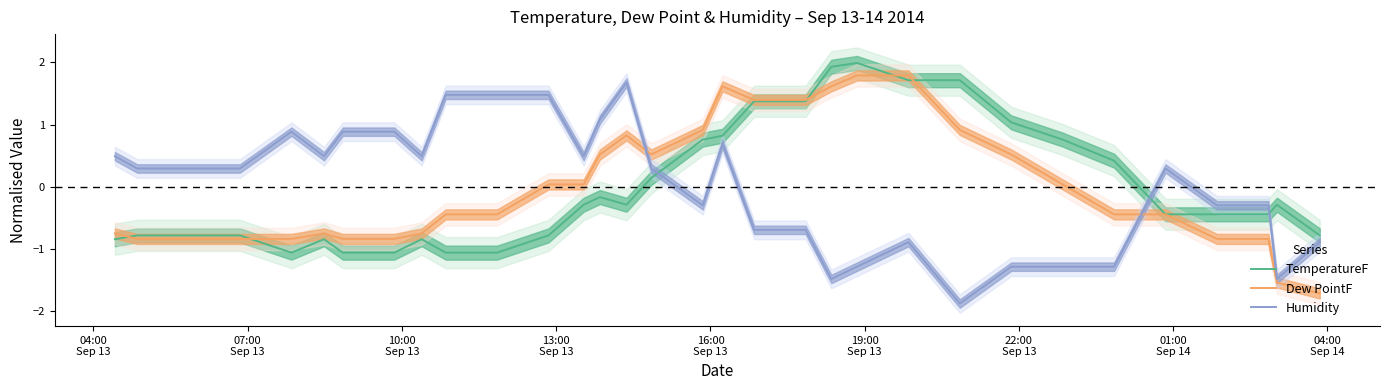

How many lines are shown in the chart?

3